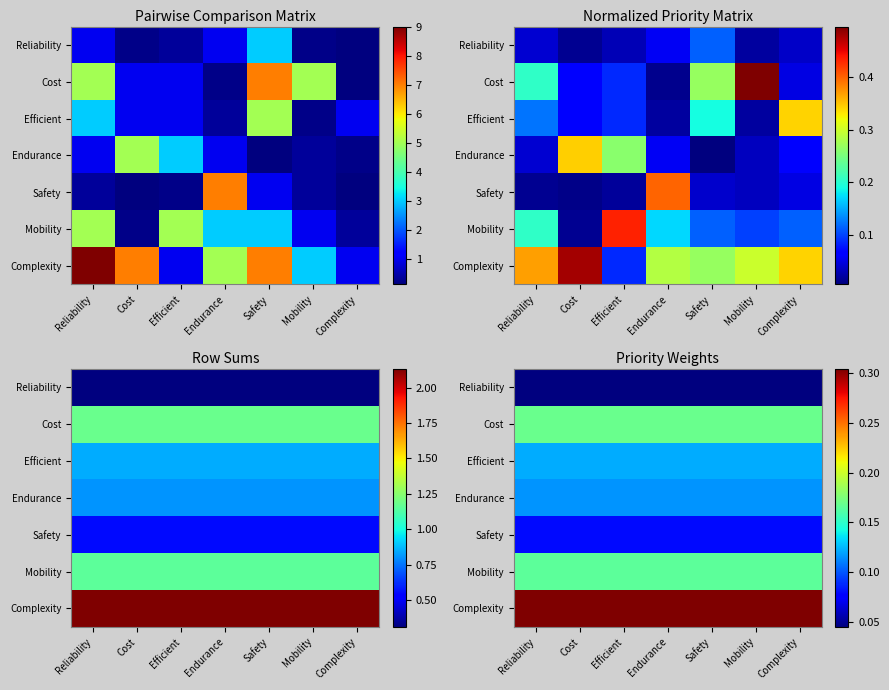

What is the difference between the highest and lowest values at Complexity?

0.3